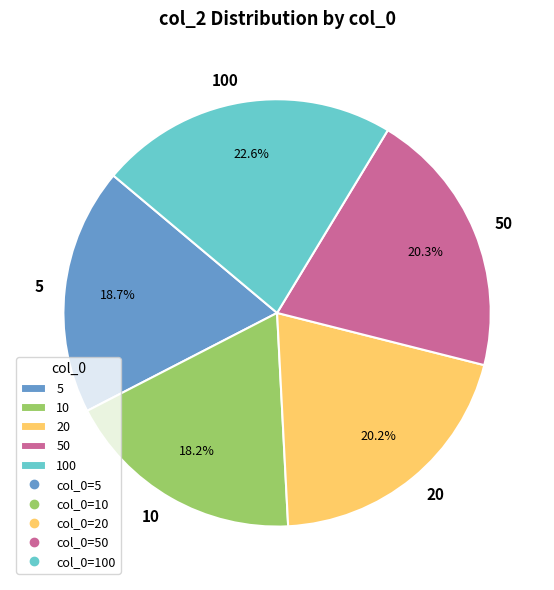

What is the total percentage of 5 and 10?

36.9%